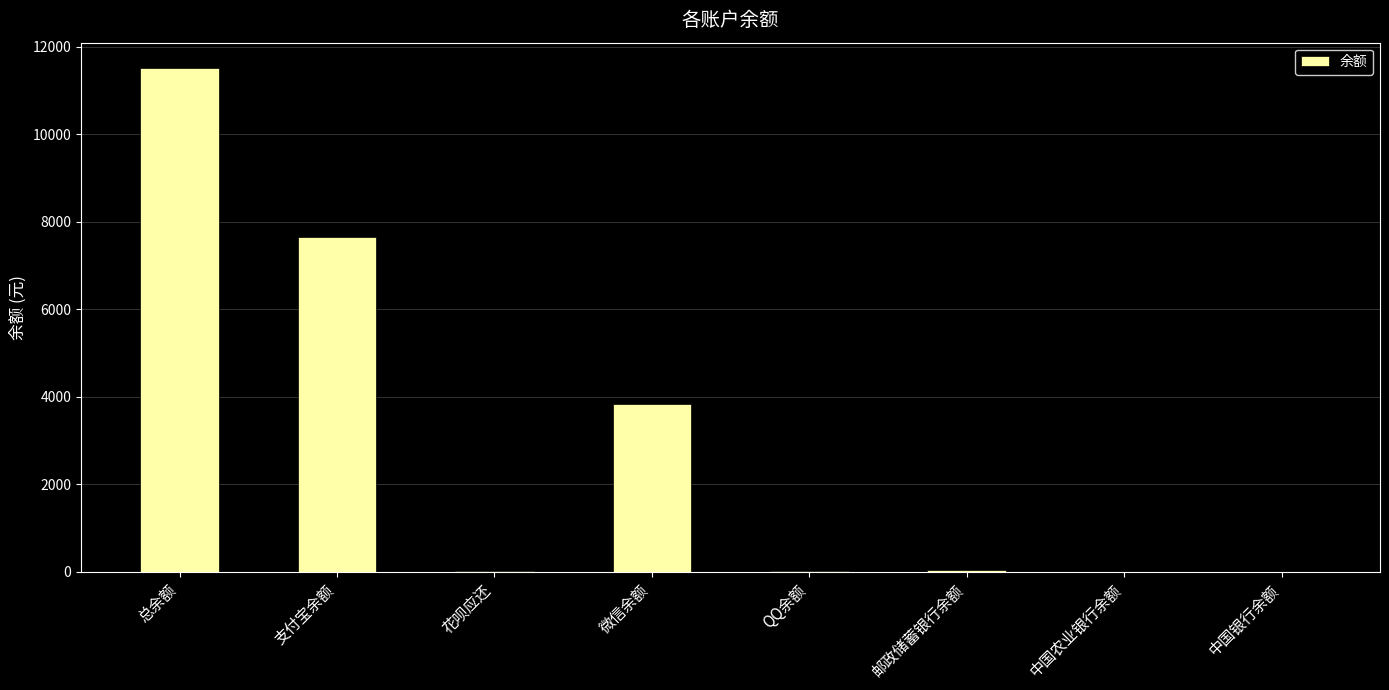

Read the value at 支付宝余额.

7654.3